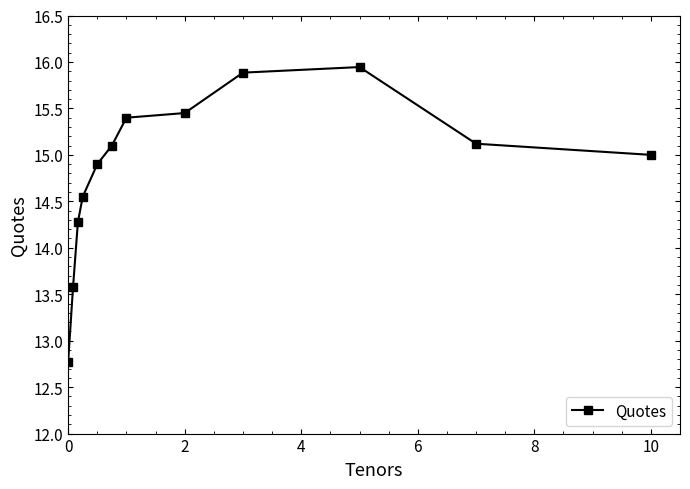

True or false: the data has more than 2 interior local peaks.

False